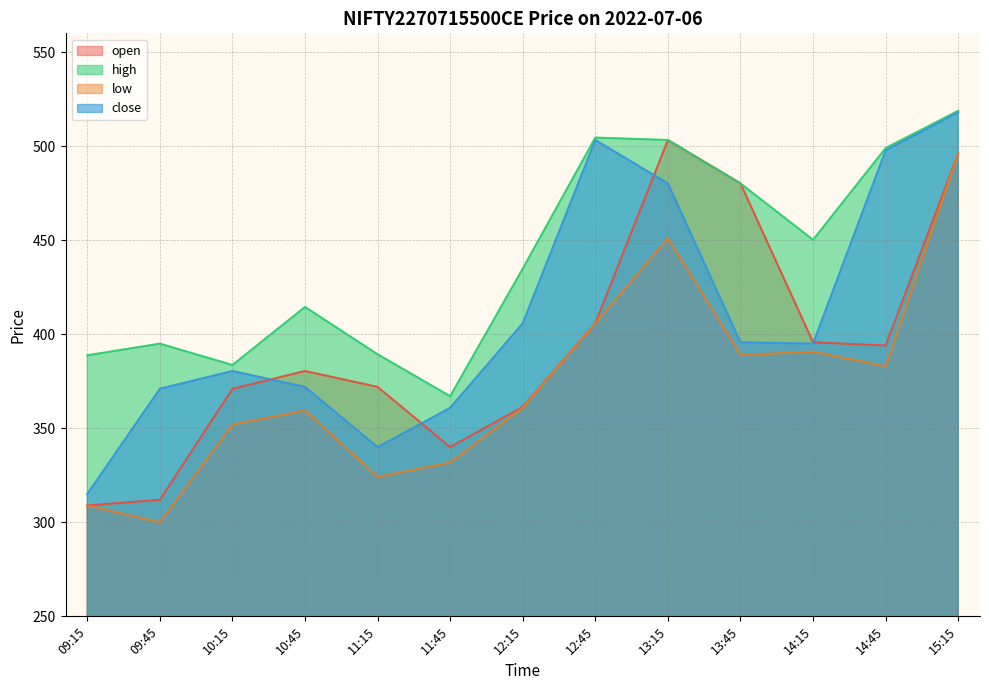

What is the greatest value displayed?

518.8